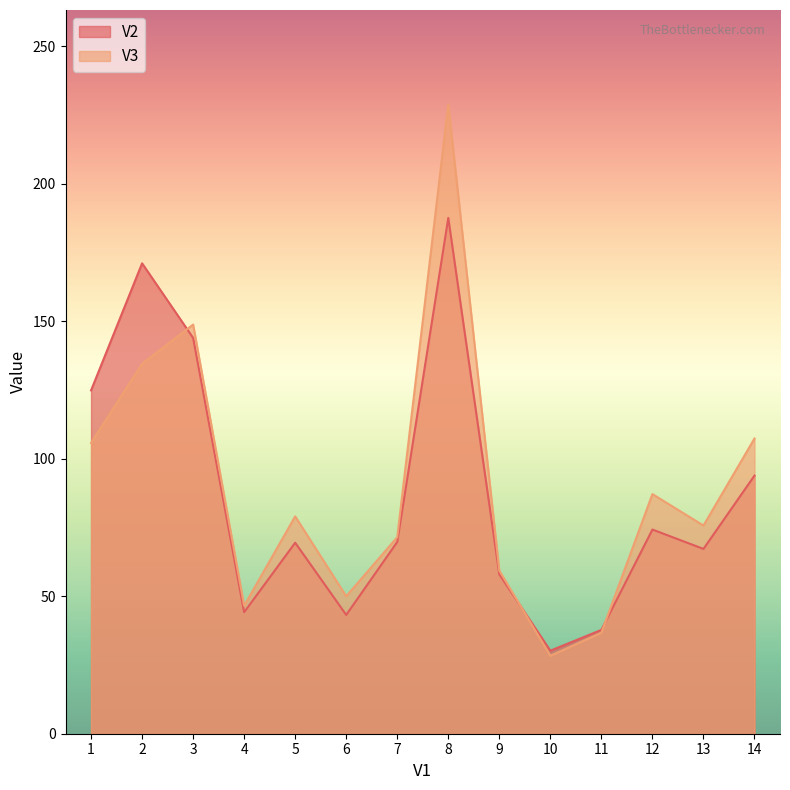

The value of V2 at 2 is 171.1. True or false?

True